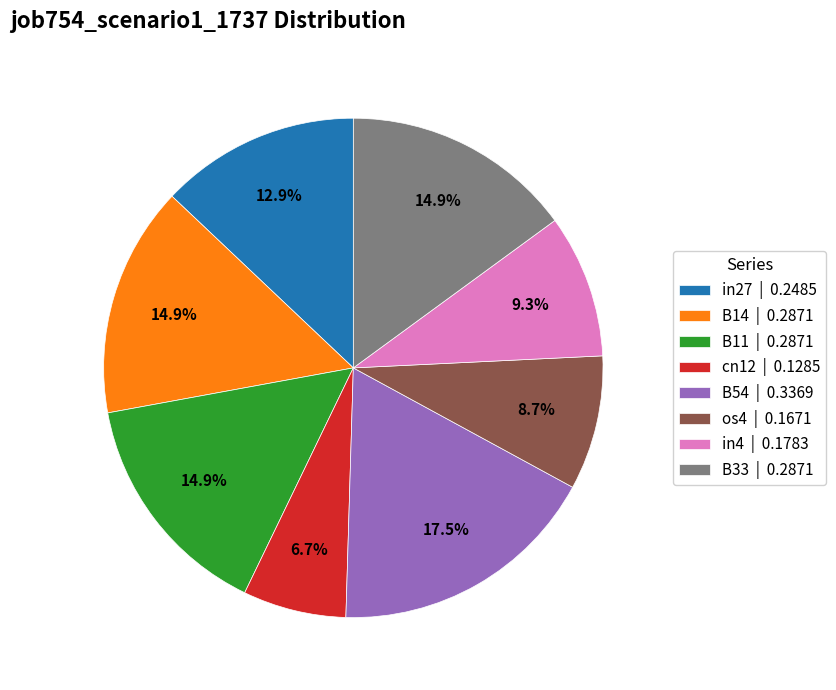

What percentage is the in4 slice, to the nearest percent?

9%